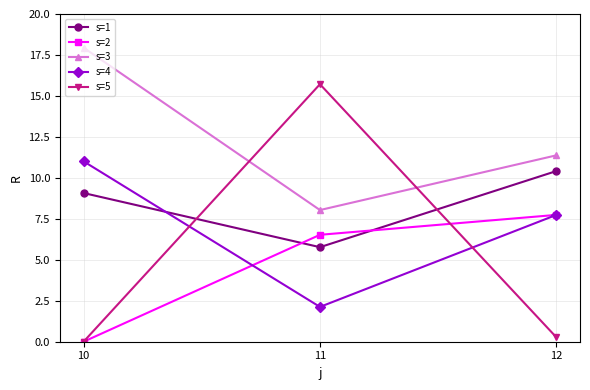

Reading right to left, list all the values displayed in this chart.

s=1: 12=10.4	11=5.8	10=9.1
s=2: 12=7.7	11=6.5	10=0.0
s=3: 12=11.4	11=8.0	10=17.9
s=4: 12=7.7	11=2.1	10=11.0
s=5: 12=0.3	11=15.7	10=0.0